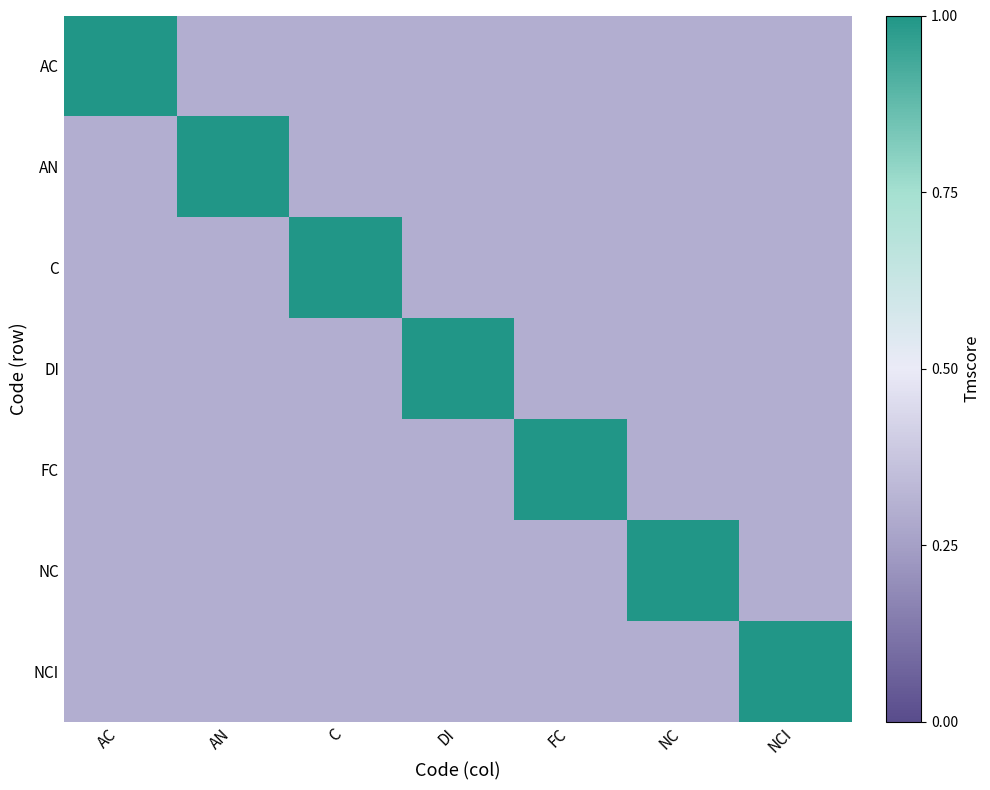

Reading right to left, what are all the values shown in this chart?

AC: NCI=0.3	NC=0.3	FC=0.3	DI=0.3	C=0.3	AN=0.3	AC=1.0
AN: NCI=0.3	NC=0.3	FC=0.3	DI=0.3	C=0.3	AN=1.0	AC=0.3
C: NCI=0.3	NC=0.3	FC=0.3	DI=0.3	C=1.0	AN=0.3	AC=0.3
DI: NCI=0.3	NC=0.3	FC=0.3	DI=1.0	C=0.3	AN=0.3	AC=0.3
FC: NCI=0.3	NC=0.3	FC=1.0	DI=0.3	C=0.3	AN=0.3	AC=0.3
NC: NCI=0.3	NC=1.0	FC=0.3	DI=0.3	C=0.3	AN=0.3	AC=0.3
NCI: NCI=1.0	NC=0.3	FC=0.3	DI=0.3	C=0.3	AN=0.3	AC=0.3